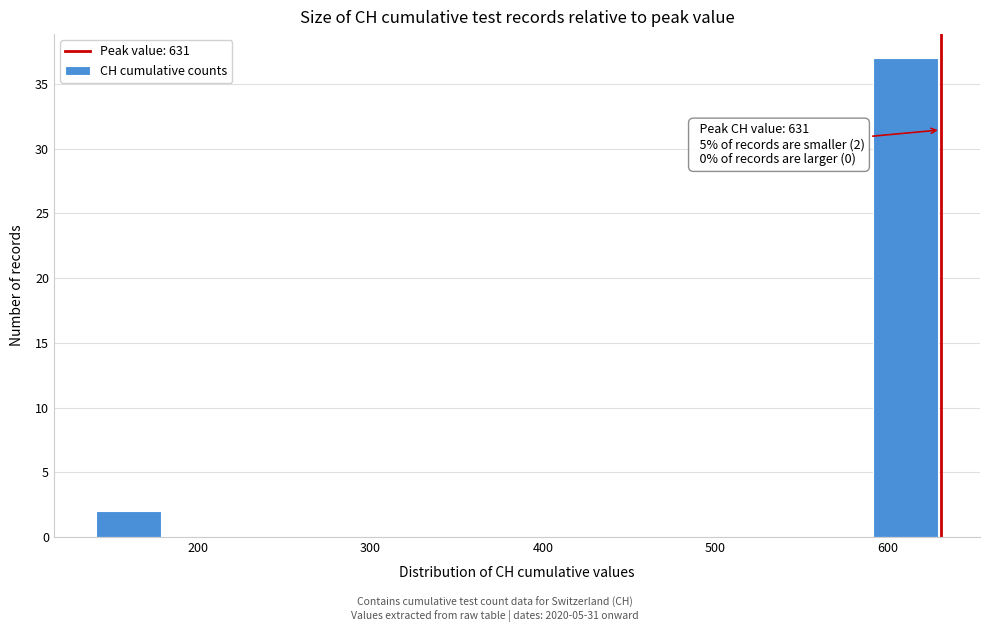

Over which range of the x-axis is the bar tallest?

590 to 631